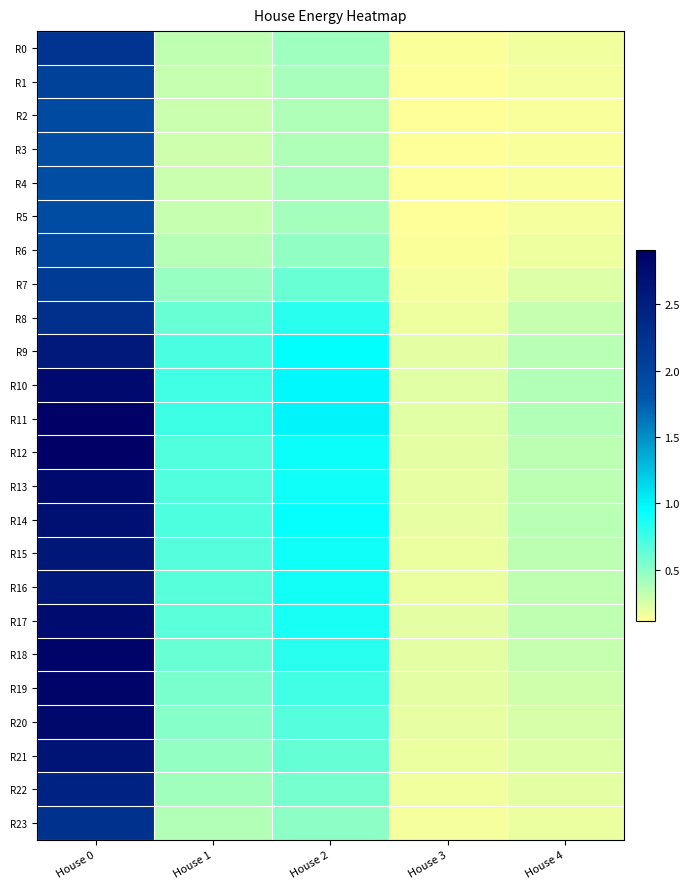

Count the number of data series in this chart.

24